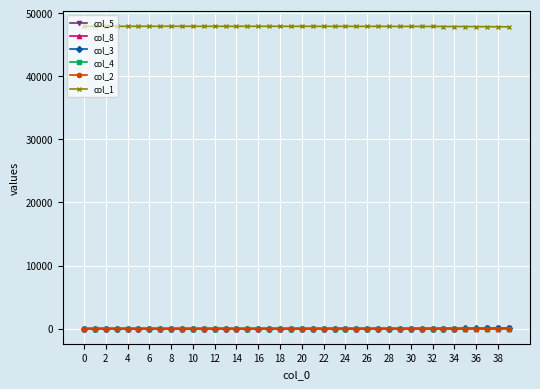

True or false: col_1 and col_2 cross at least once.

False